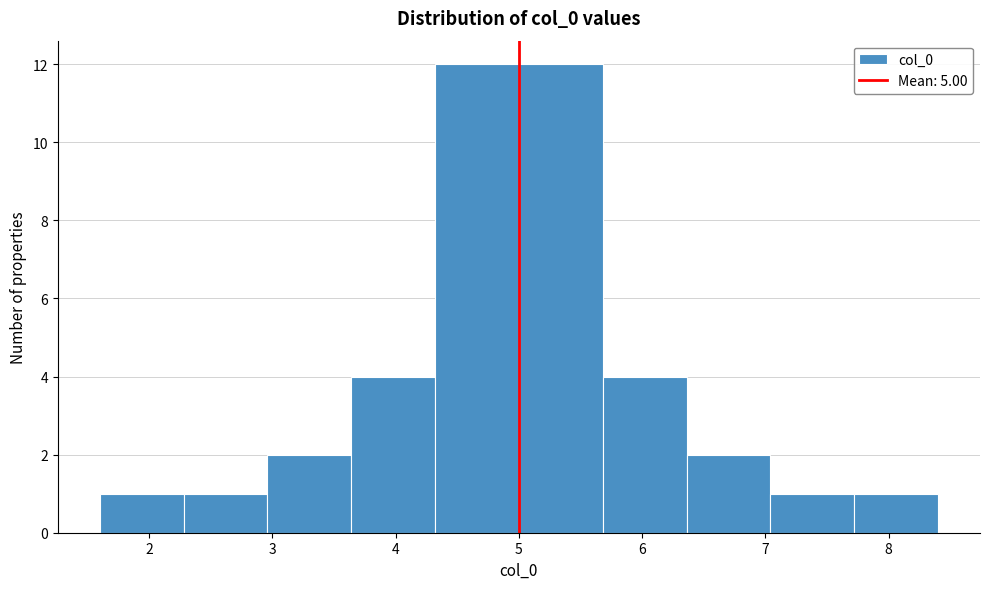

Reading left to right, transcribe this chart: for each bar, give the range it covers on the x-axis and its height. Neither the bar edges nor the heights are printed on the chart, so give them approximately, as read against the axes.

1.6 to 2.3: 1
2.3 to 3.0: 1
3.0 to 3.6: 2
3.6 to 4.3: 4
4.3 to 5.0: 12
5.0 to 5.7: 12
5.7 to 6.4: 4
6.4 to 7.0: 2
7.0 to 7.7: 1
7.7 to 8.4: 1